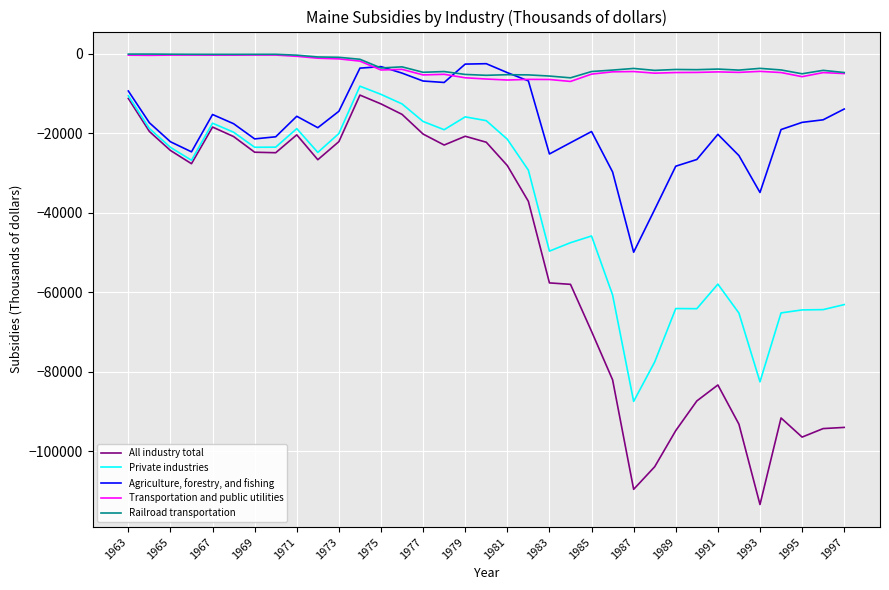

What is the minimum value shown in the chart?

-113444